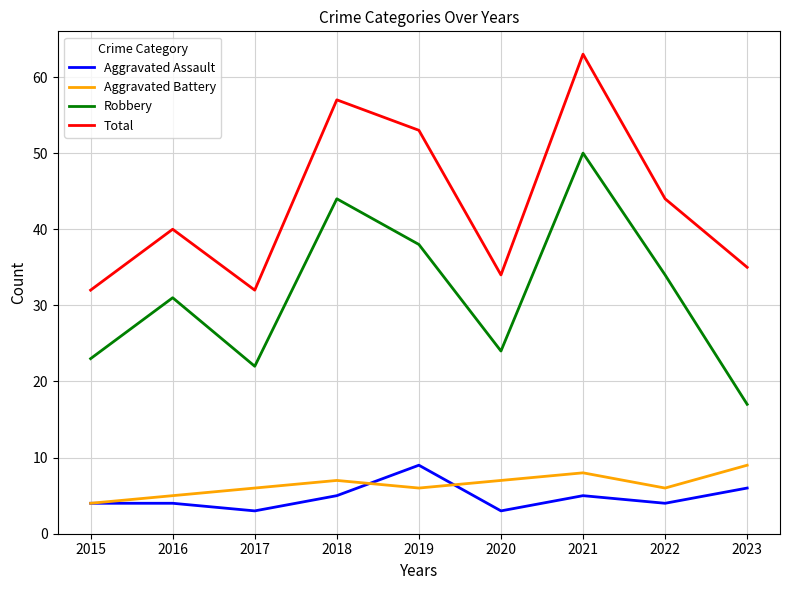

True or false: Aggravated Battery and Robbery cross at least once.

False